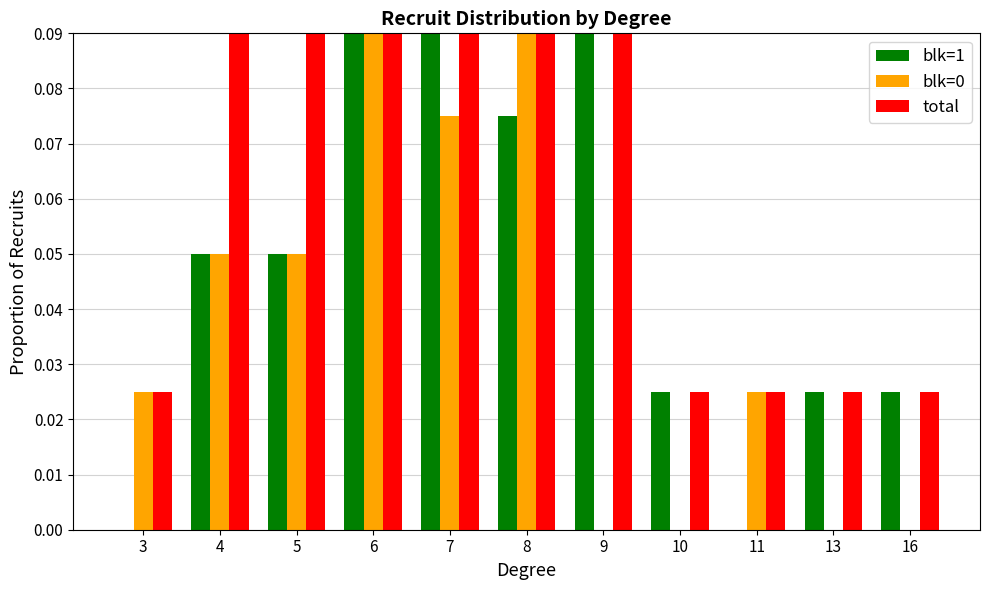

Is it true that blk=0 equals 0.1 at 4?

True